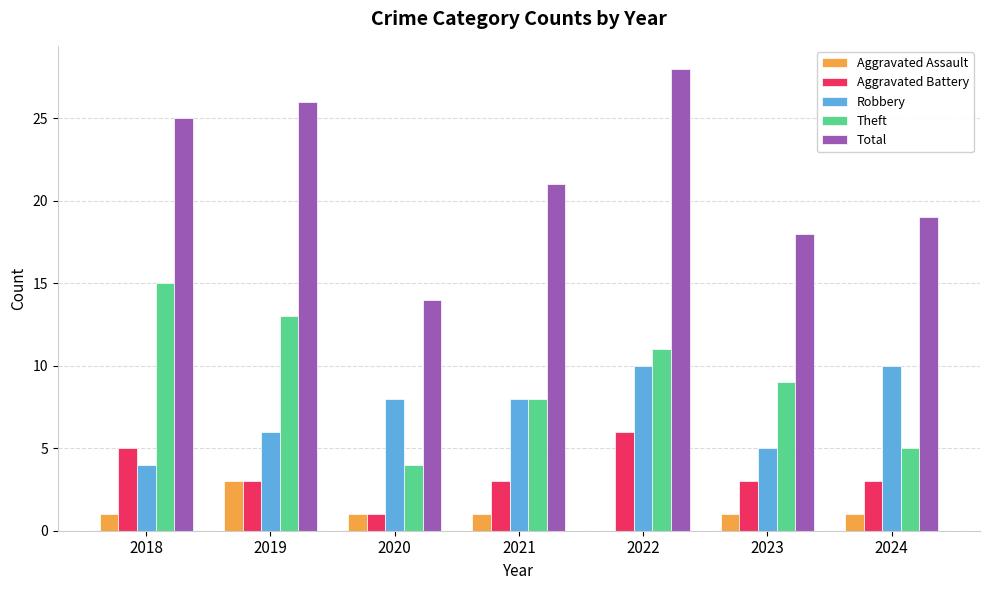

How many data points does each series have?

7